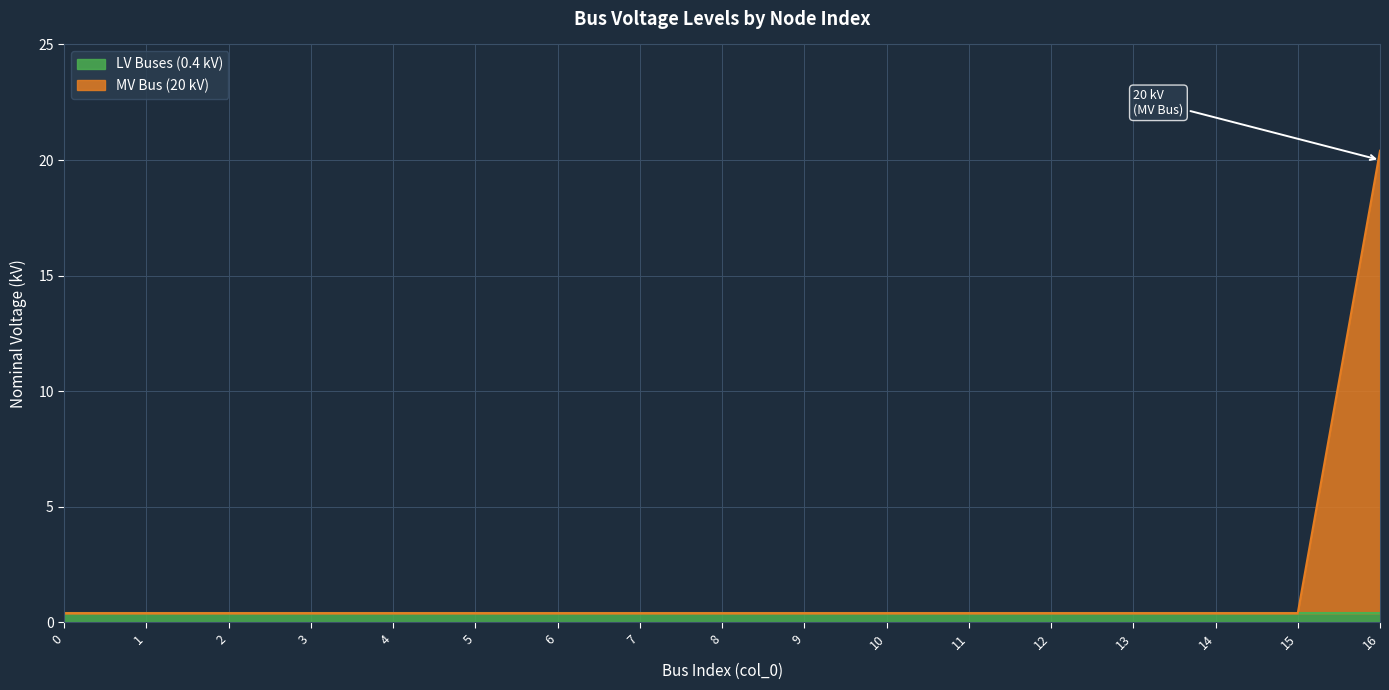

Which has a higher value, 11 or 13?

11